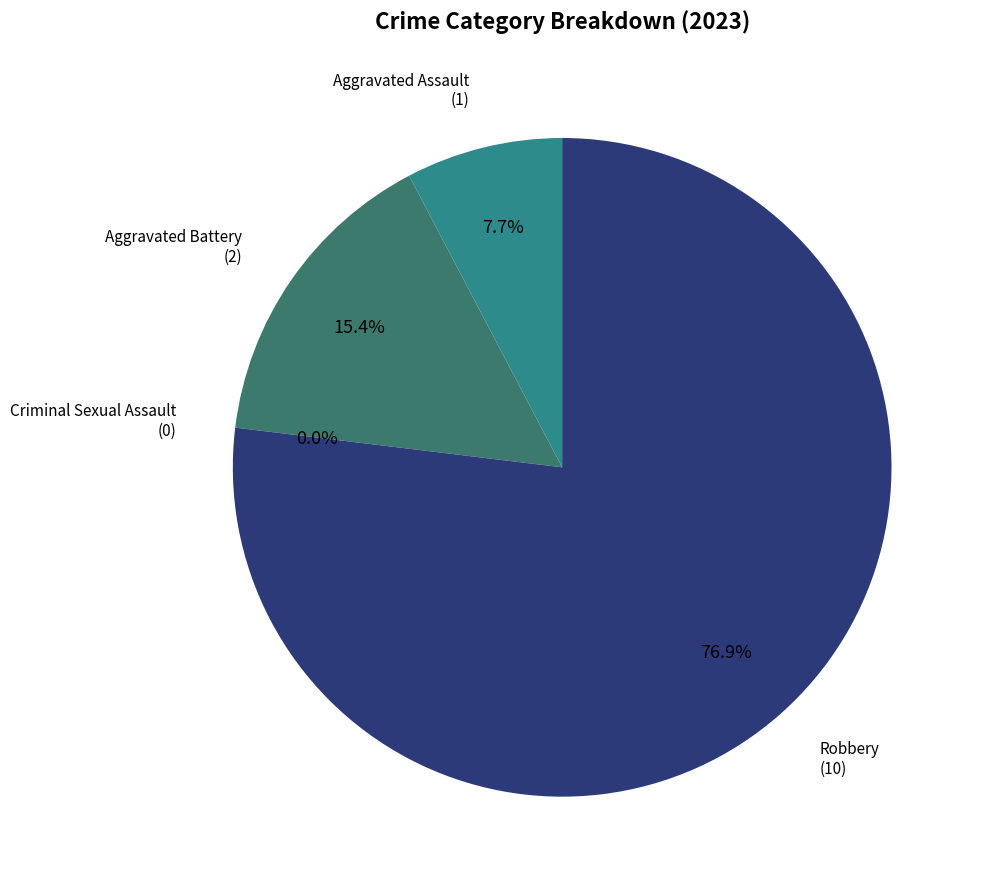

What is the total percentage of Criminal Sexual Assault and Aggravated Battery?

15.4%